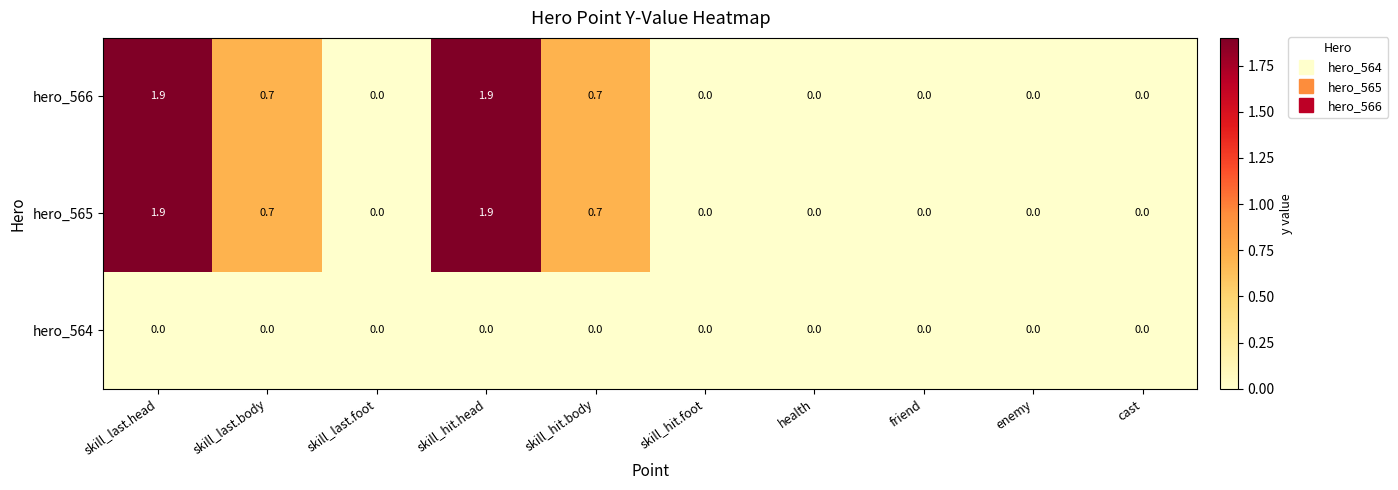

What is the sum of the hero_565 values at skill_last.body and friend?

0.7